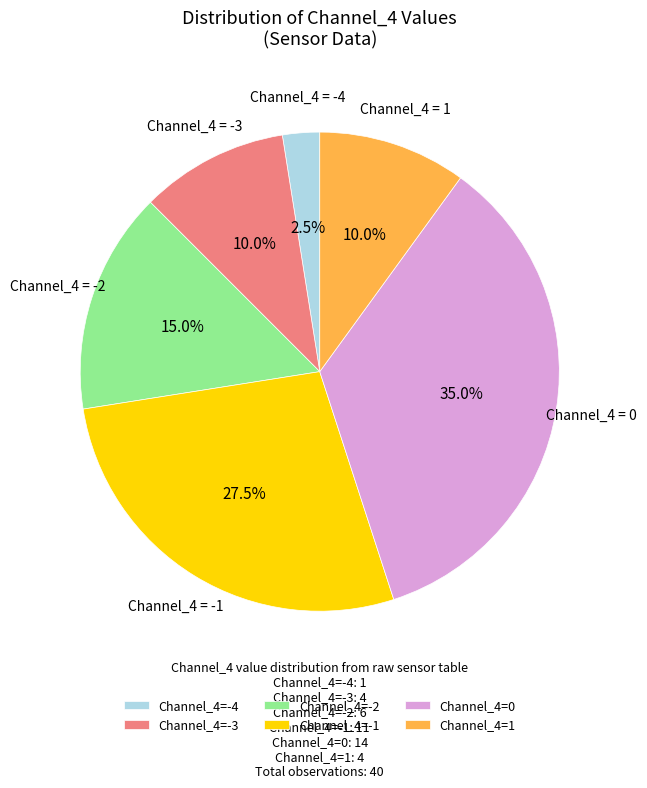

How much of the chart is everything except Channel_4=-3?

90.0%